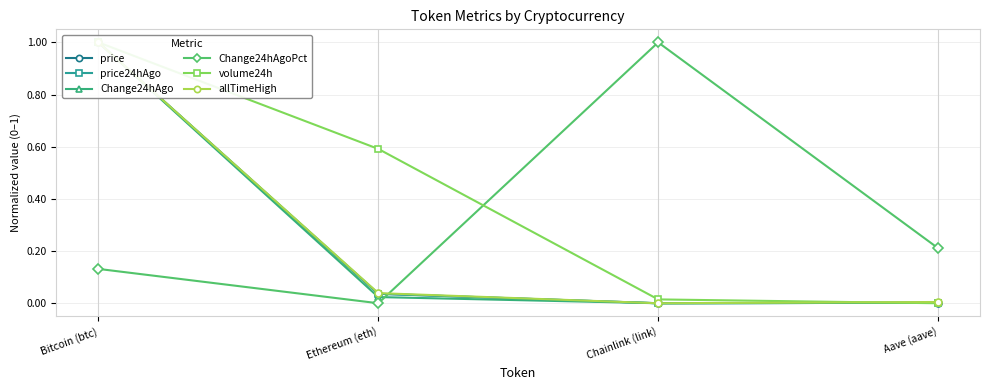

What is the sum of all allTimeHigh values?

1.0